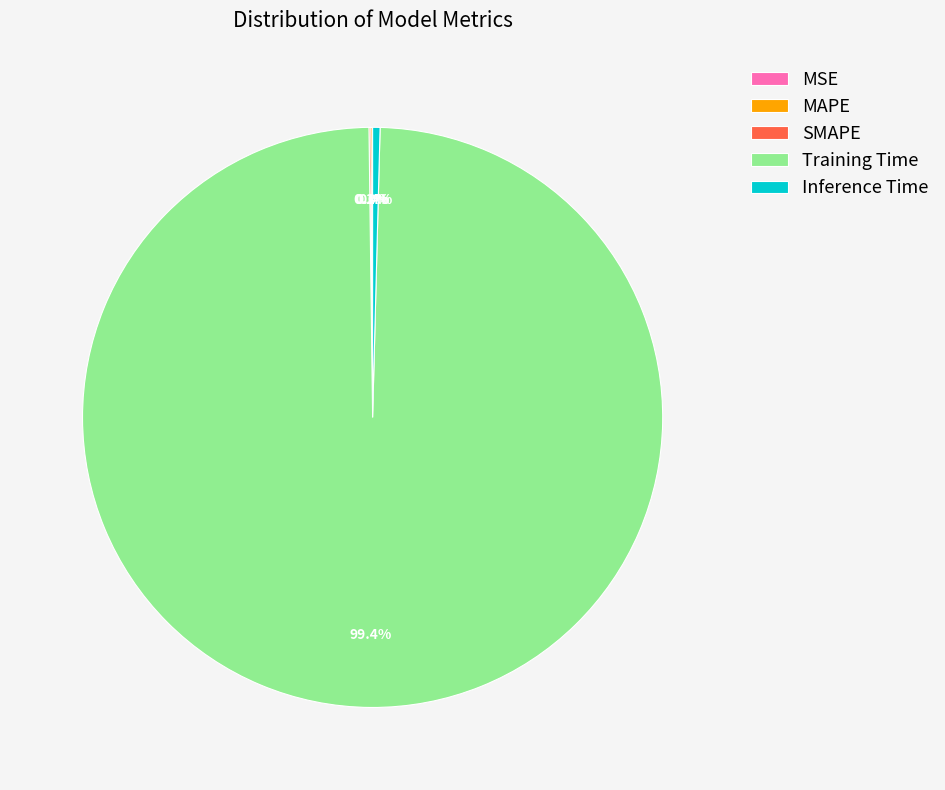

Which slice is the largest?

Training Time